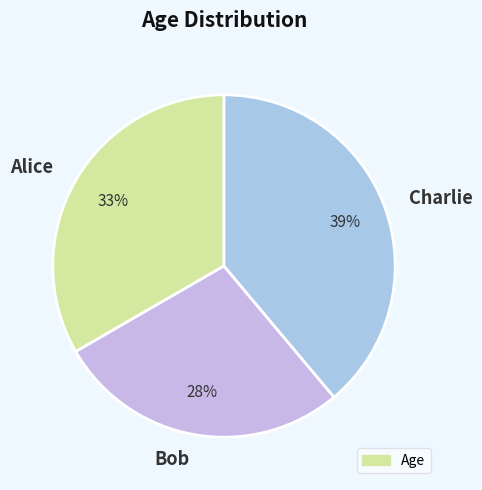

To the nearest percent, what is the average slice percentage?

33%